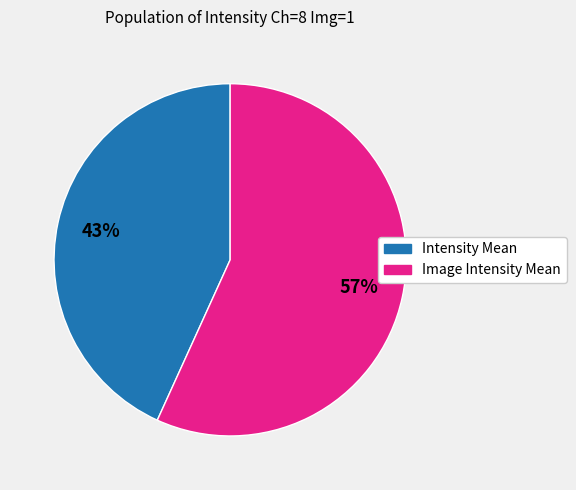

To the nearest percent, what is the difference between the Intensity Mean and Image Intensity Mean slice percentages?

14%